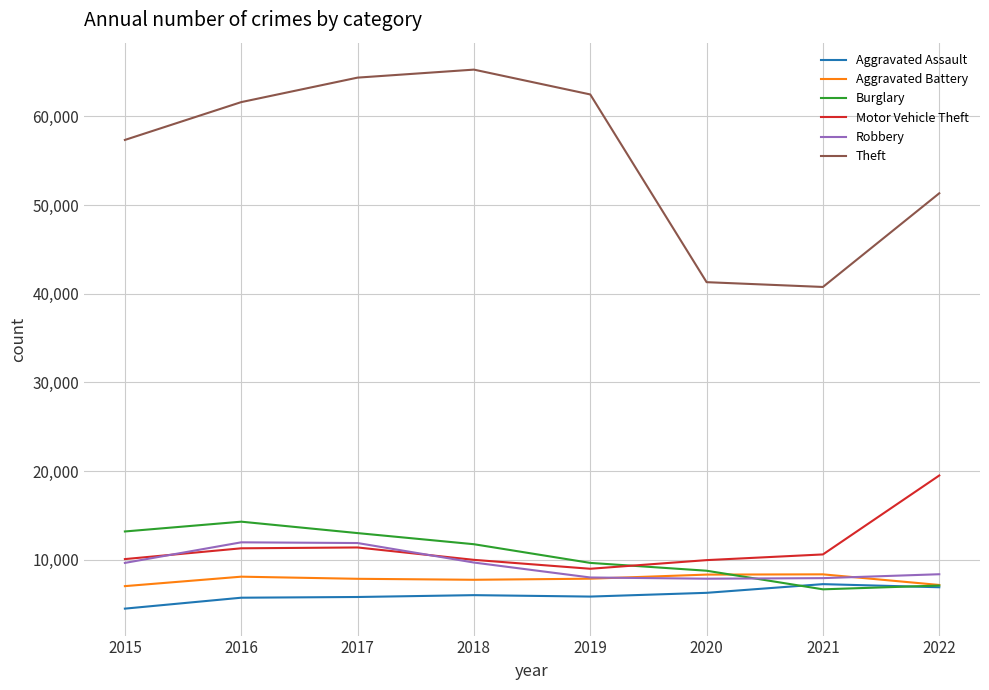

After their last crossing, which series has the higher values: Robbery or Aggravated Battery?

Robbery